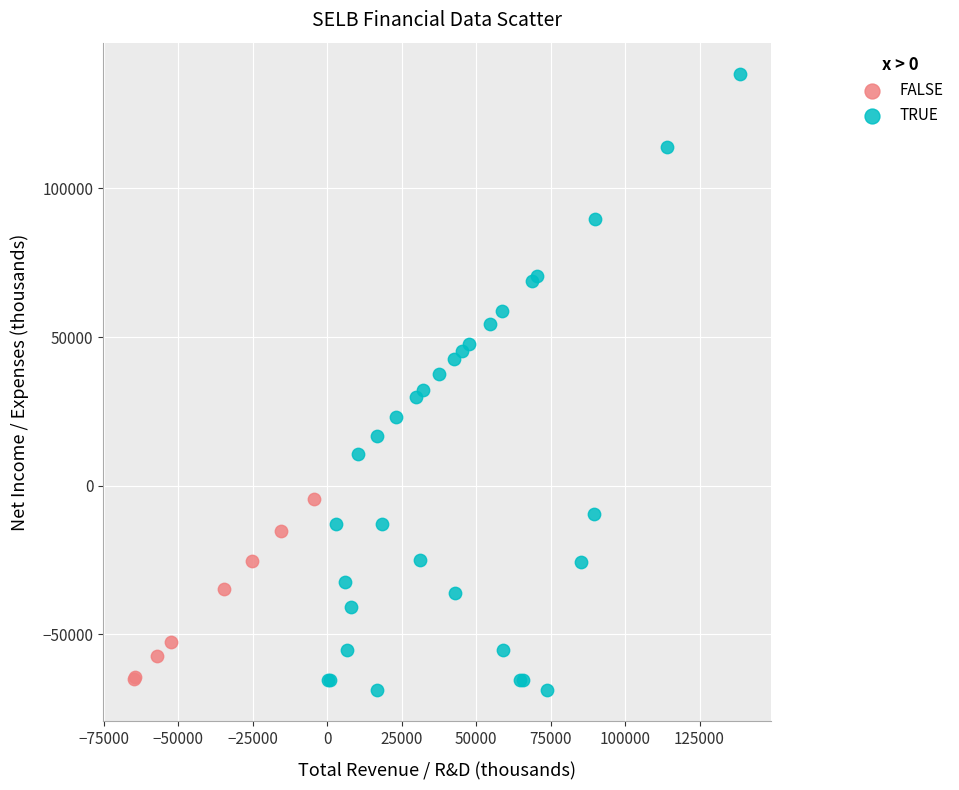

Which series has the largest Y range (max minus min)?

TRUE